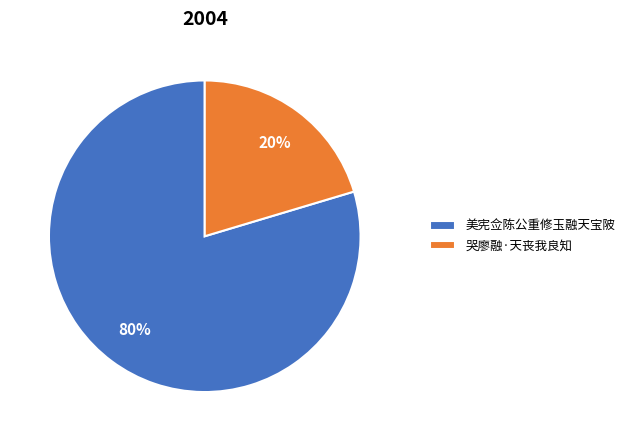

To the nearest percent, what percentage of the pie is 美宪佥陈公重修玉融天宝陂?

80%